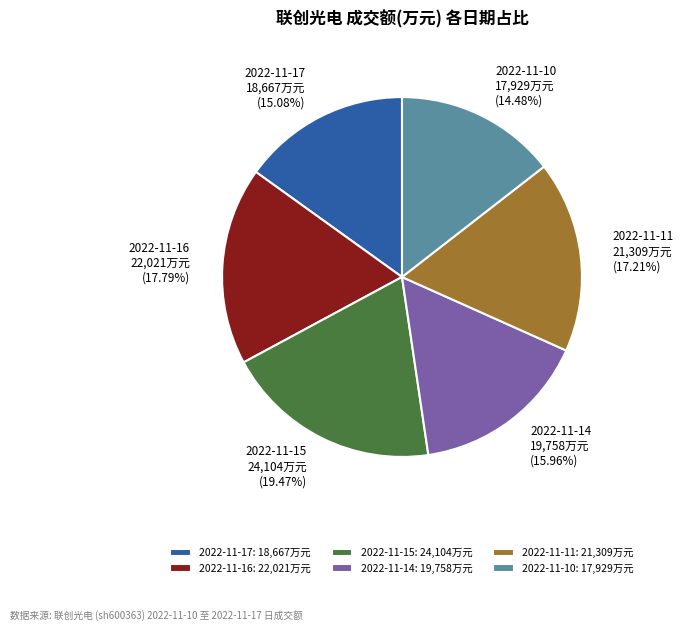

Which slice is the smallest?

2022-11-10